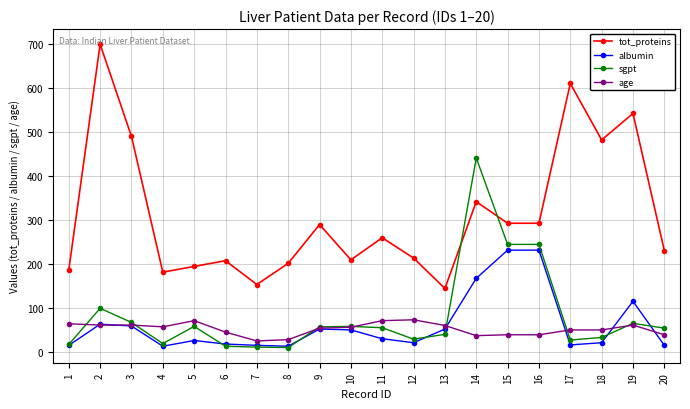

Where is albumin nearest to the value 123?

19